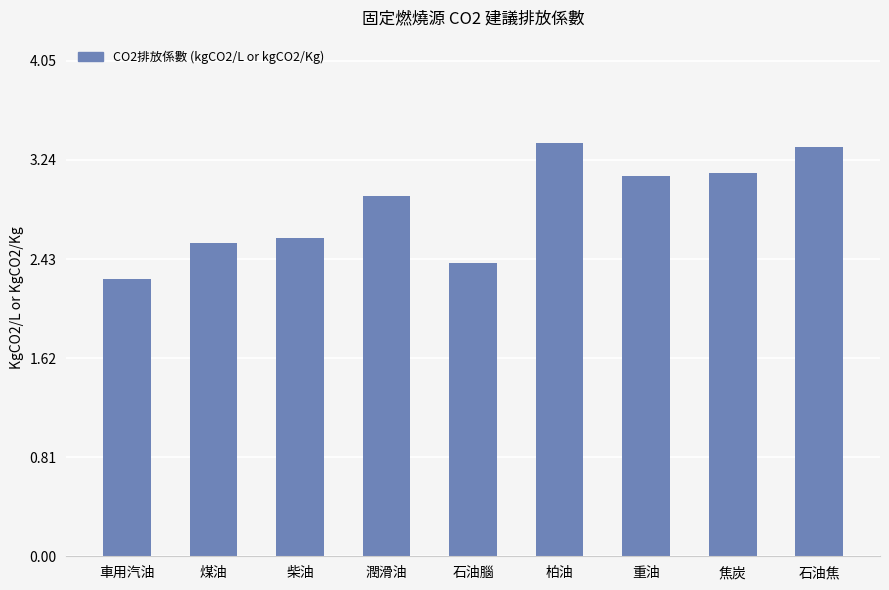

What value does the data have at 重油?

3.1